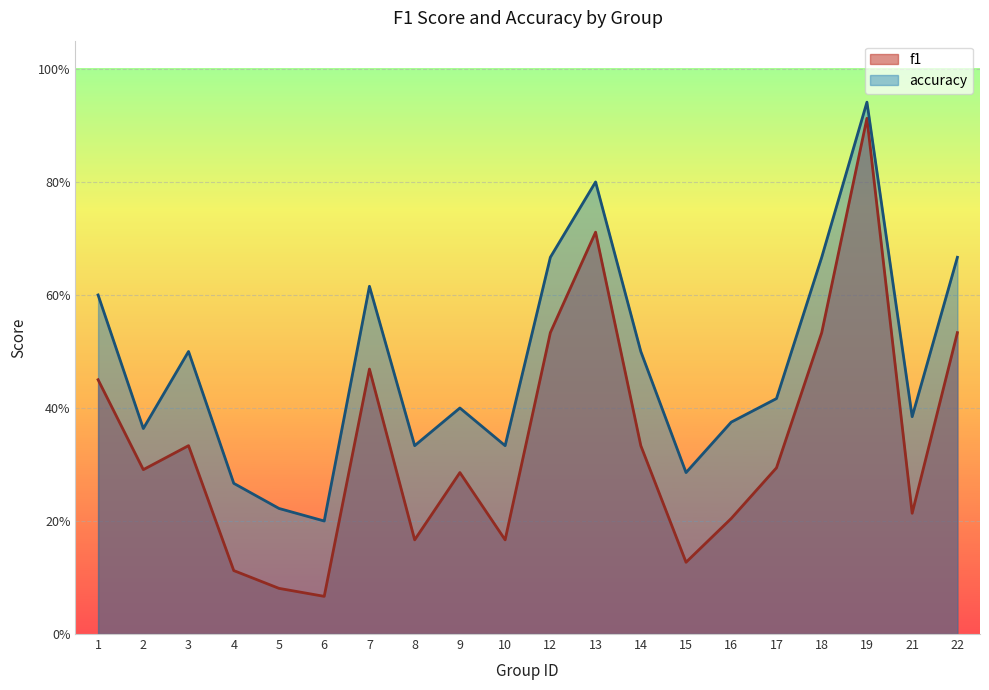

How many data points does each series have?

20